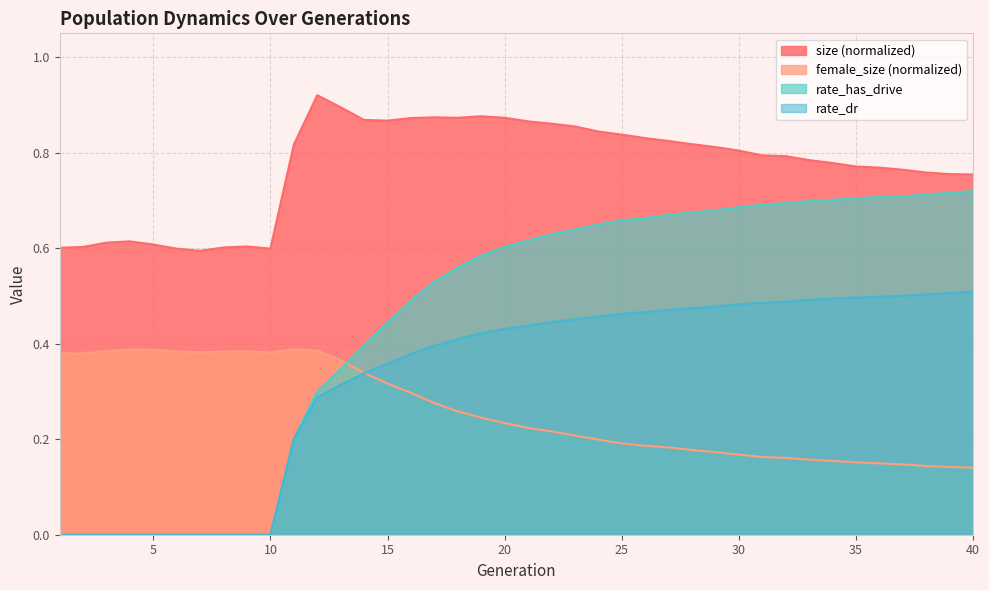

What is the spread (max minus min) of values at 32?

0.6